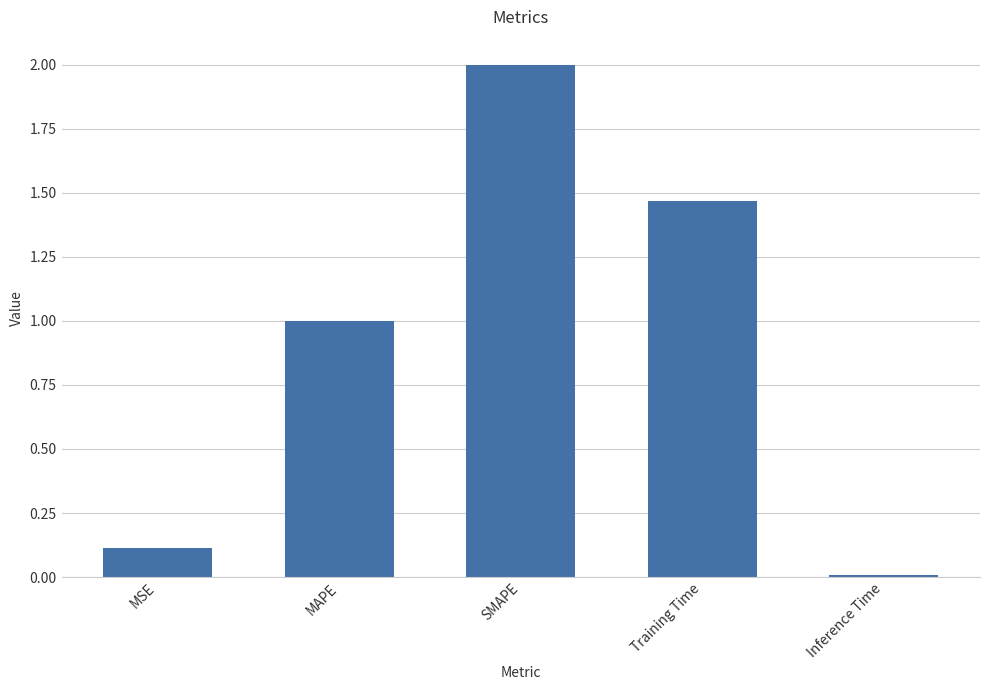

Is it true that the value at MSE is 0.1?

True